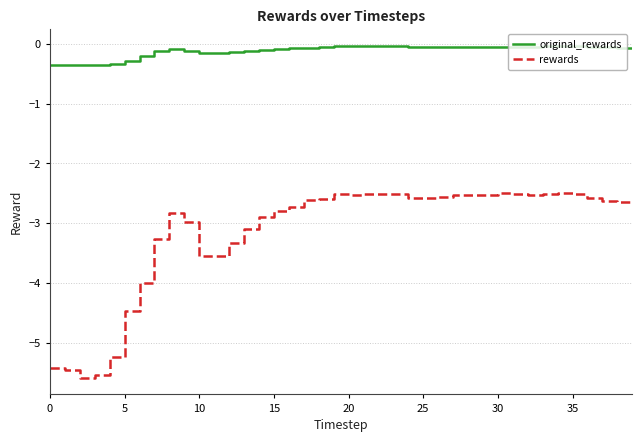

How many lines are shown in the chart?

2